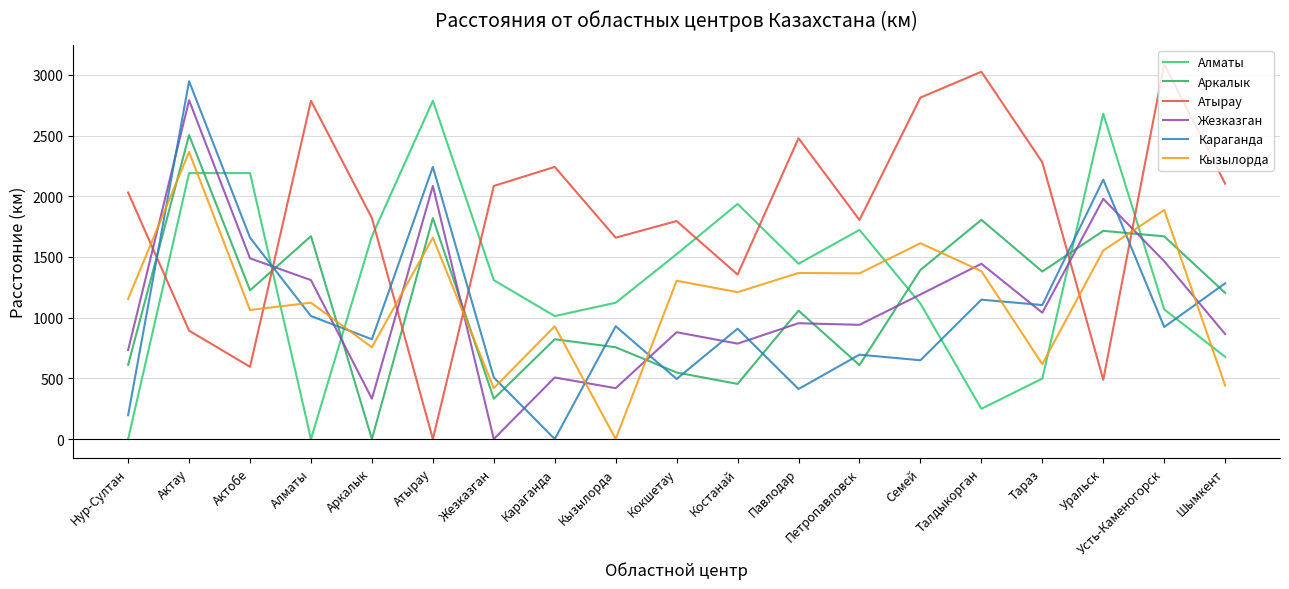

How many times do Атырау and Жезказган cross each other?

6